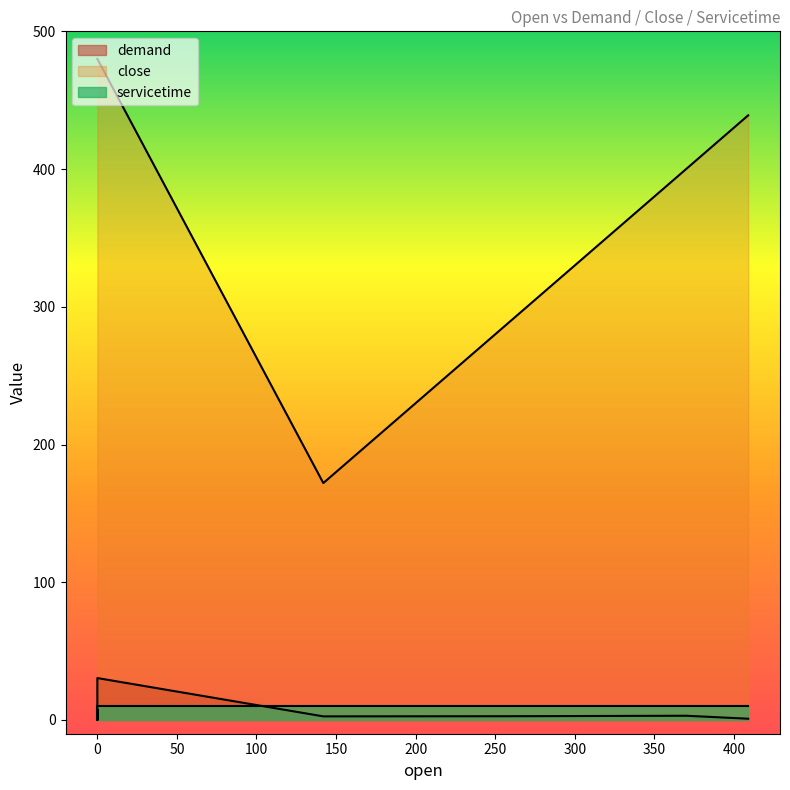

Does the chart have visible grid lines?

No